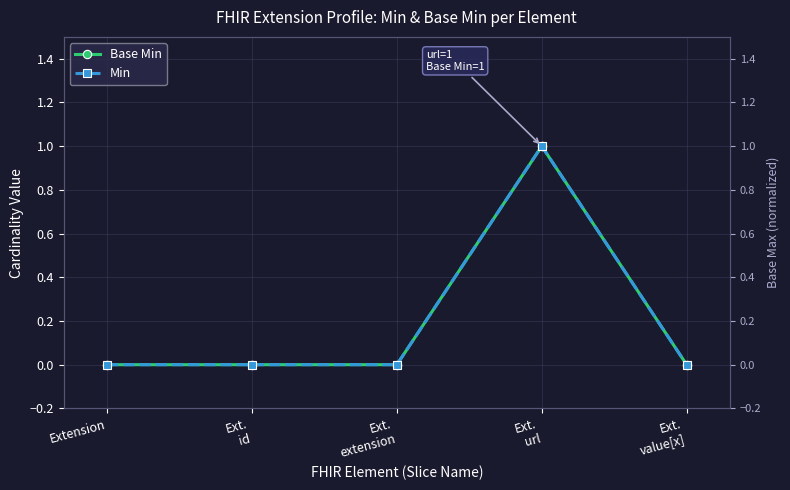

True or false: Min and Base Min cross at least once.

False